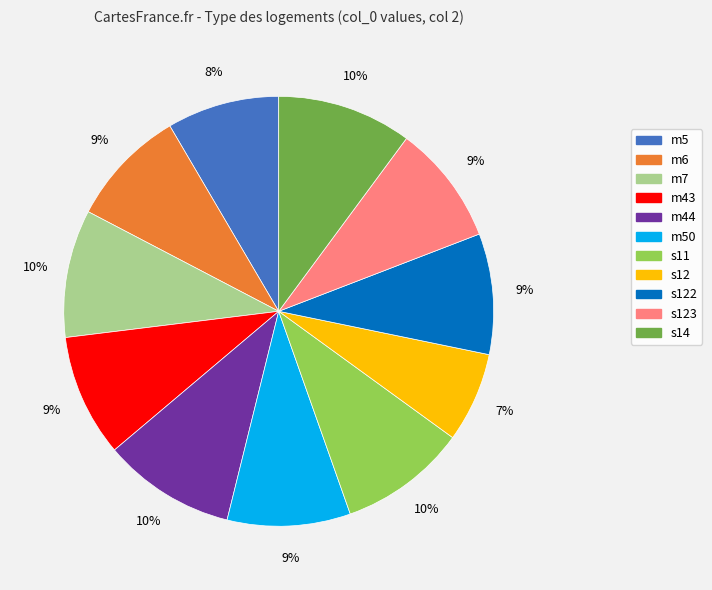

Is there any slice that represents more than half of the pie?

No